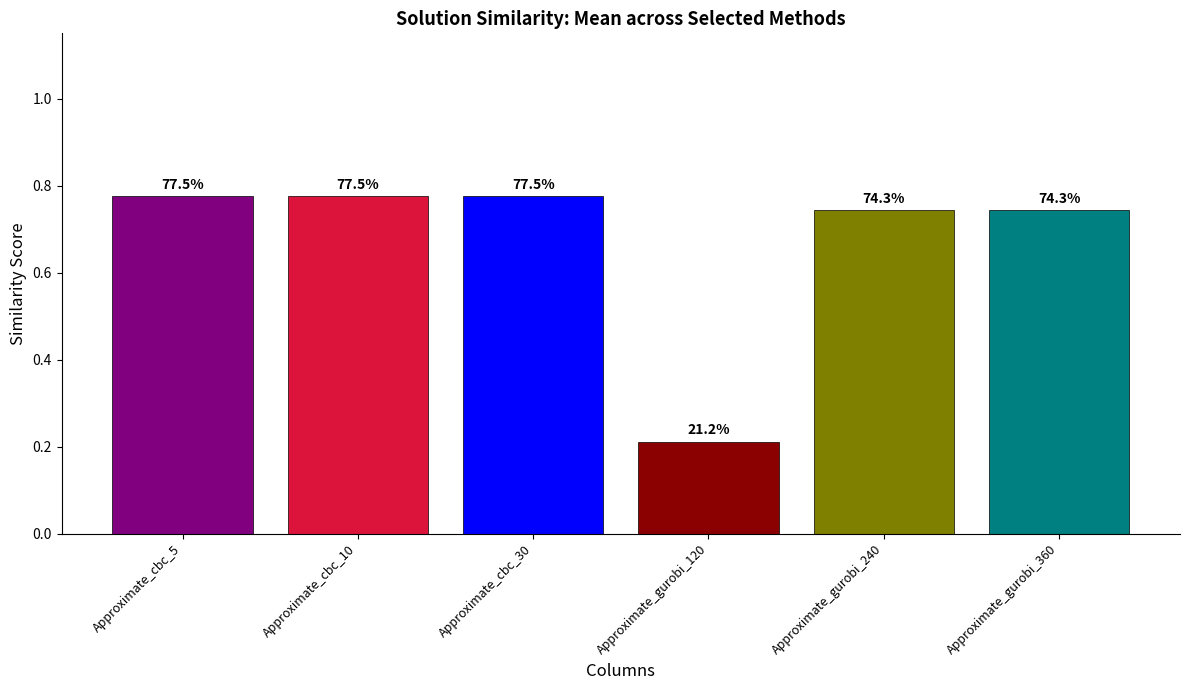

Does the chart contain any negative values?

No